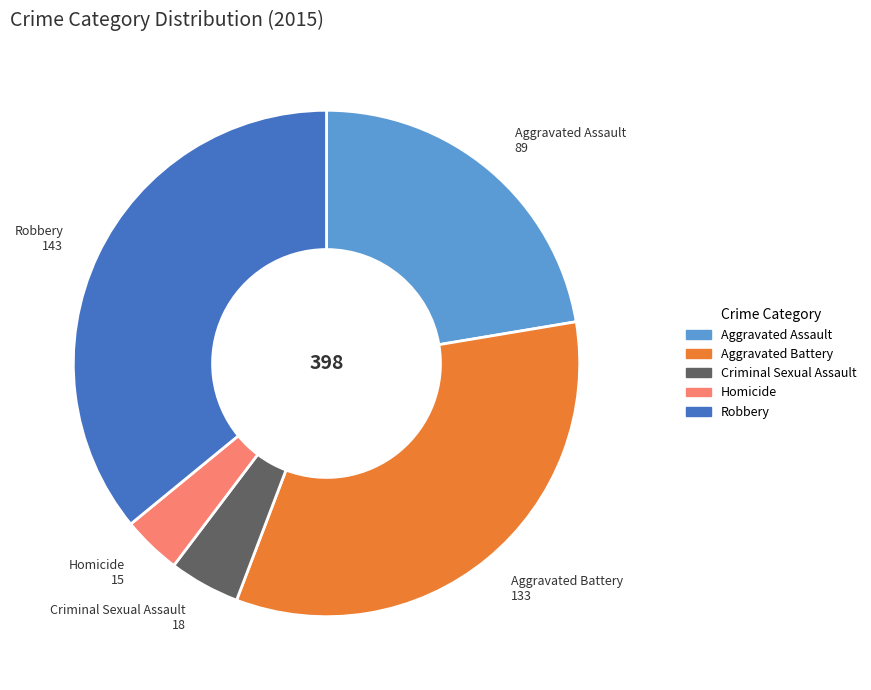

The Robbery slice represents 46% of the pie. True or false?

False